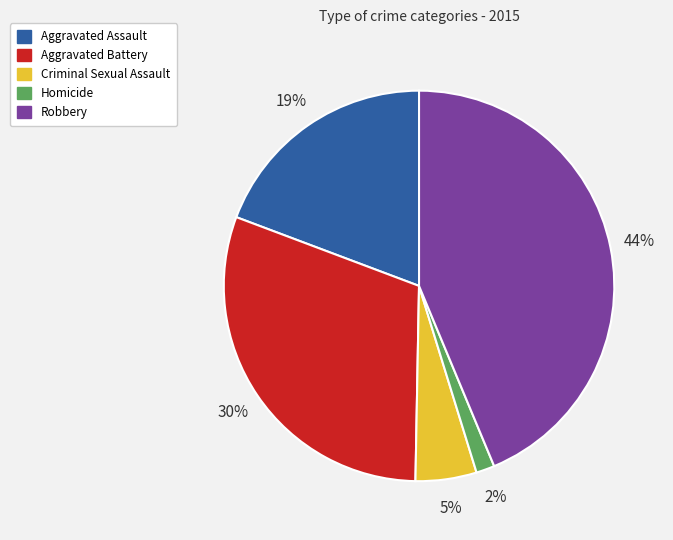

Rank the categories by value from lowest to highest.

Homicide, Criminal Sexual Assault, Aggravated Assault, Aggravated Battery, Robbery